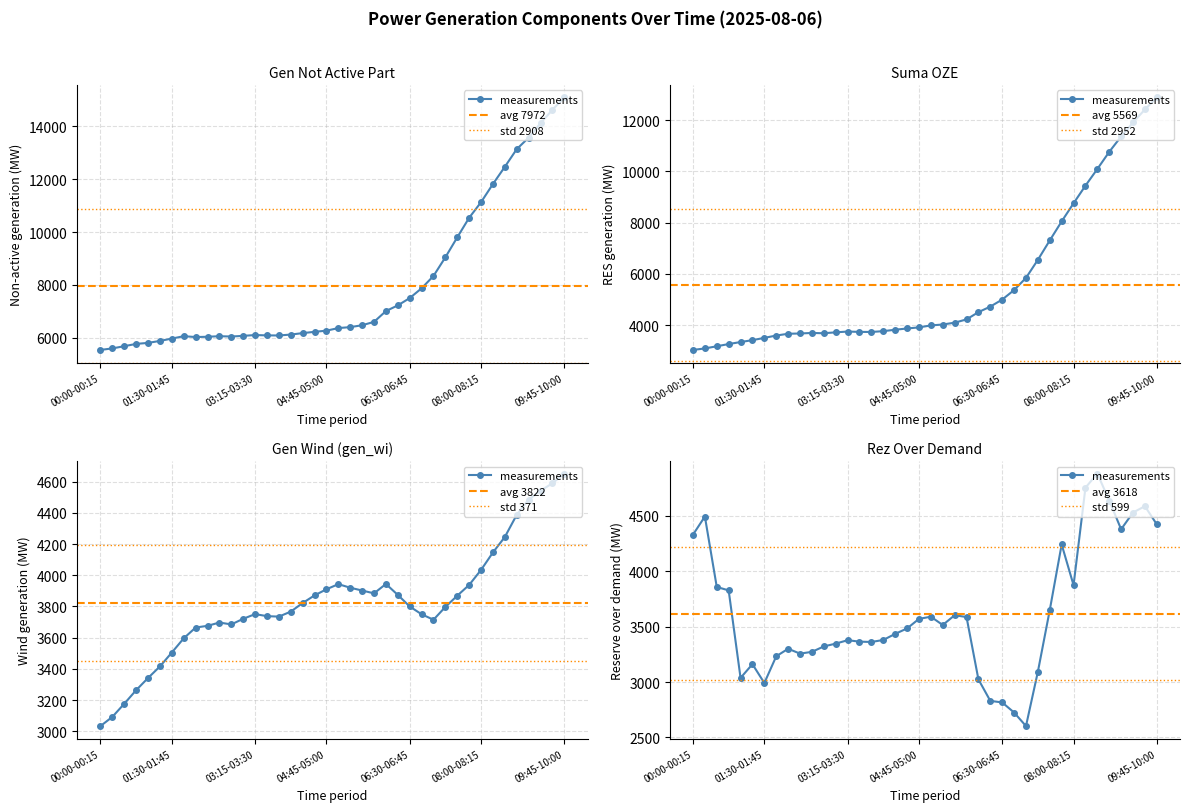

How many lines are shown in the chart?

4